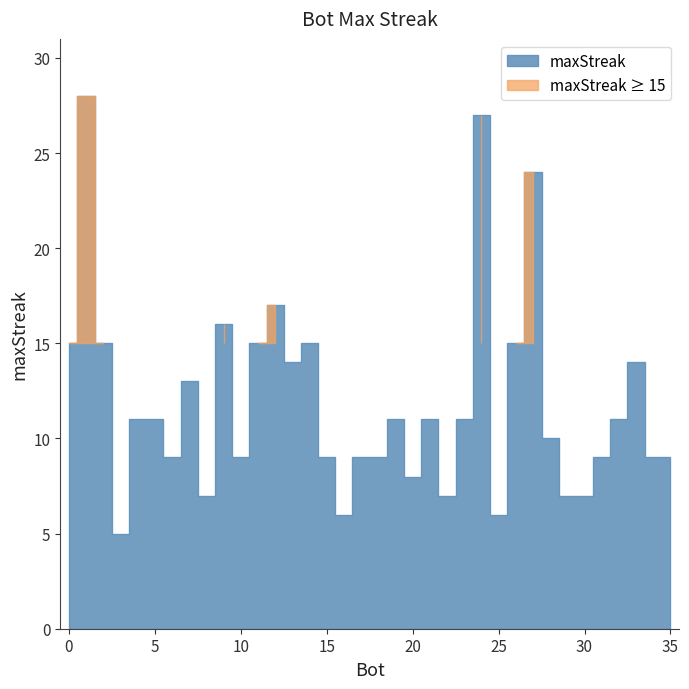

Rank the categories by value from highest to lowest.

1, 24, 27, 12, 9, 26, 14, 11, 2, 0, 33, 13, 7, 32, 23, 21, 19, 5, 4, 28, 35, 34, 31, 18, 17, 15, 10, 6, 20, 30, 29, 22, 8, 25, 16, 3